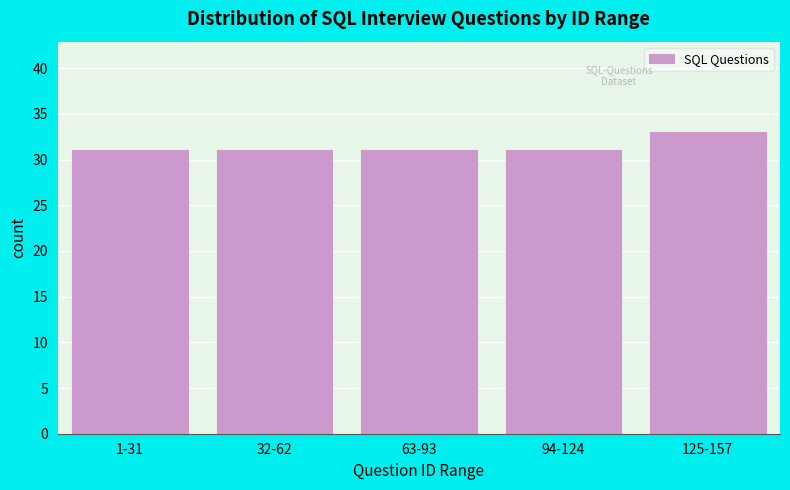

Reading right to left, list all the values displayed in this chart.

33	31	31	31	31